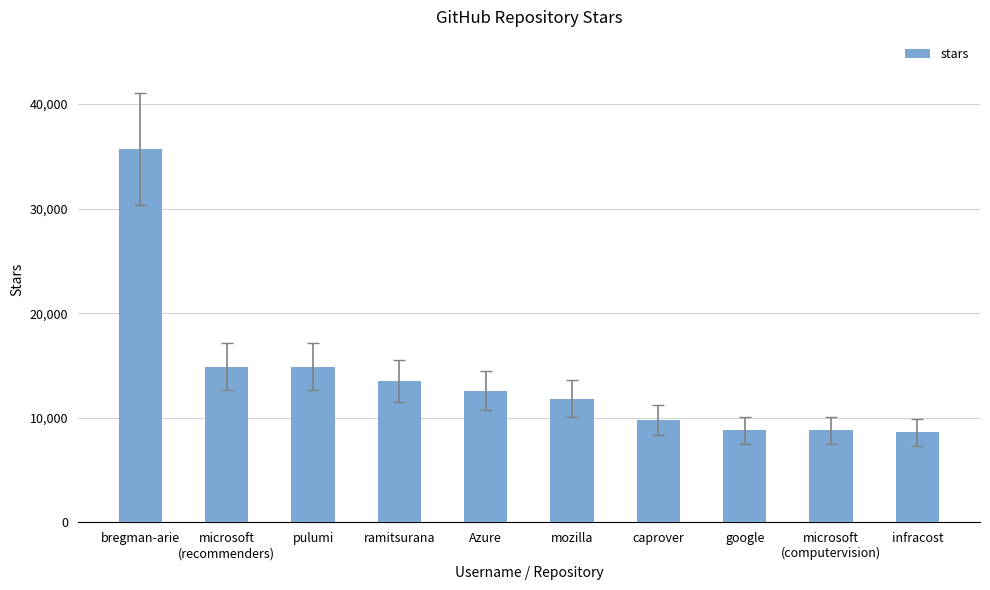

The value at bregman-arie is 24357. True or false?

False